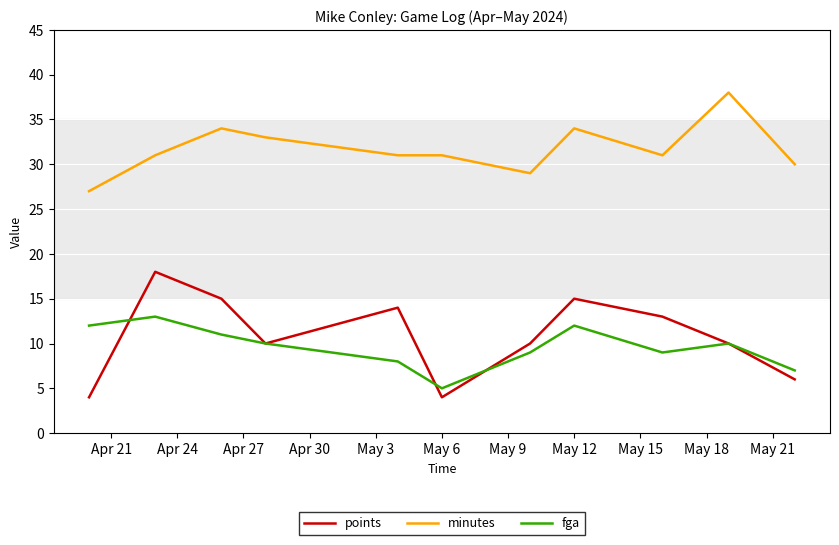

What is the maximum value for fga?

13